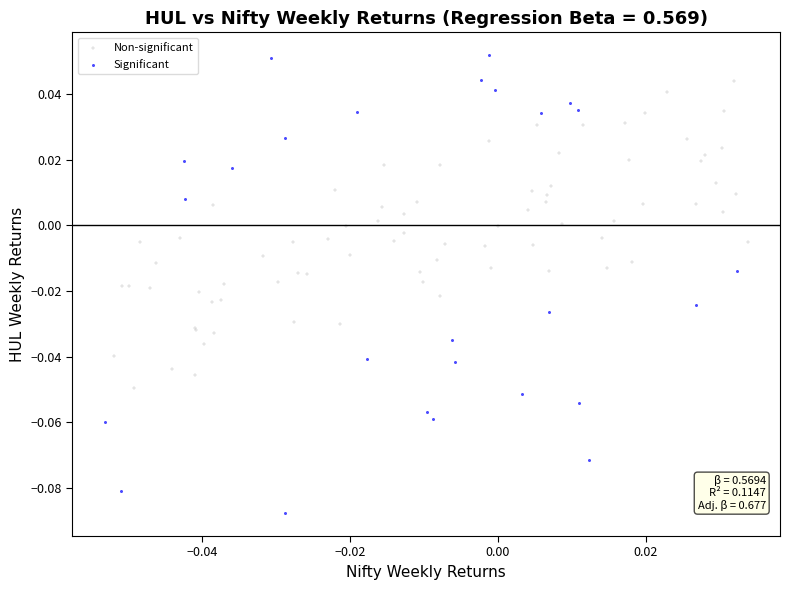

Which series contains the highest Y value?

Significant